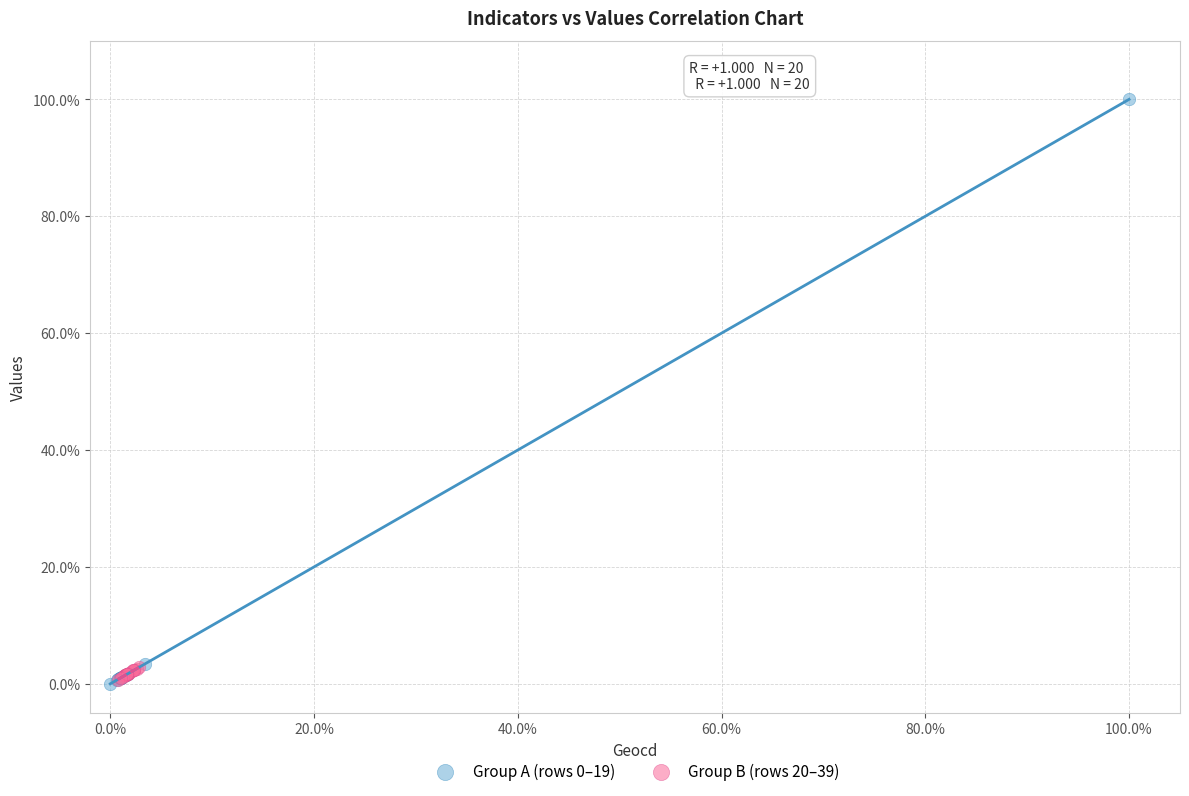

What are all the series names shown in the legend?

Group A (rows 0–19), Group B (rows 20–39)